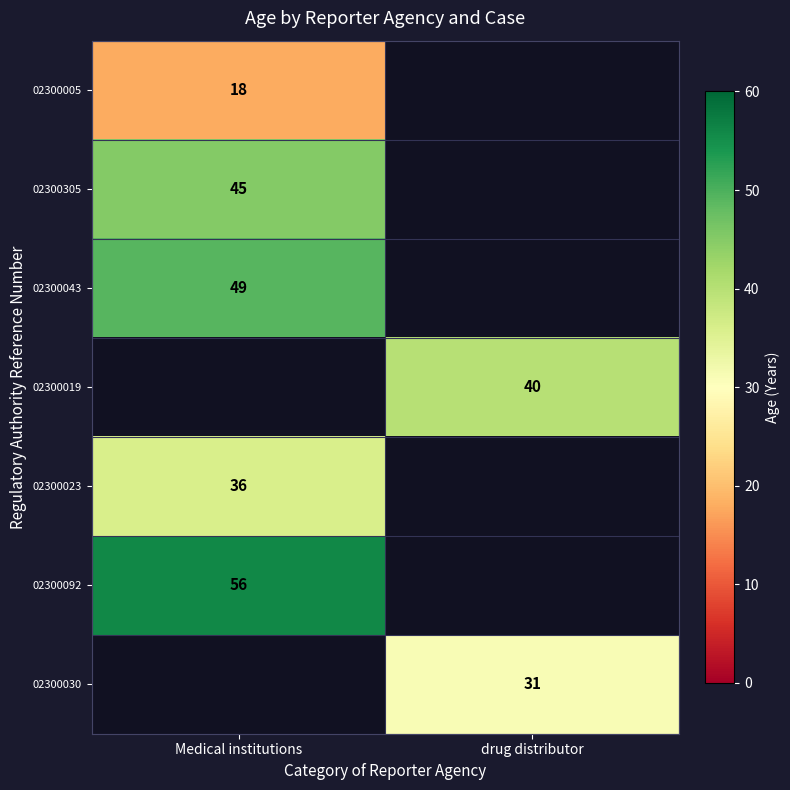

The 02300030 series shows 31 at drug distributor. True or false?

True